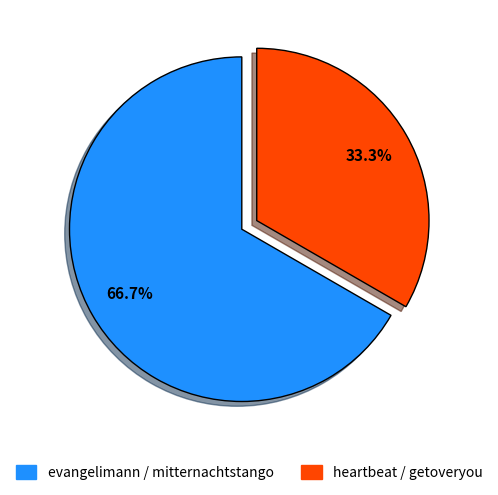

To the nearest percent, what percentage of the pie is heartbeat / getoveryou?

33%